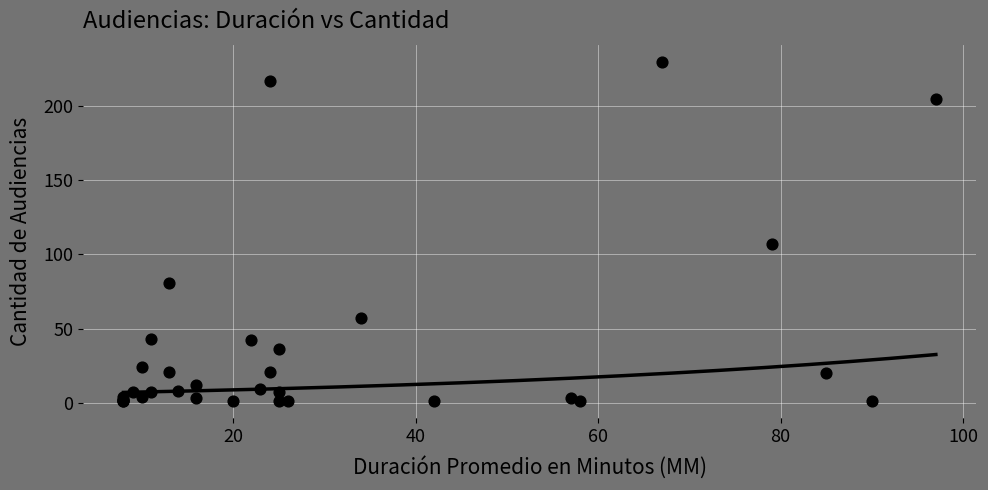

What Y value in the scatter plot is closest to 115?

107